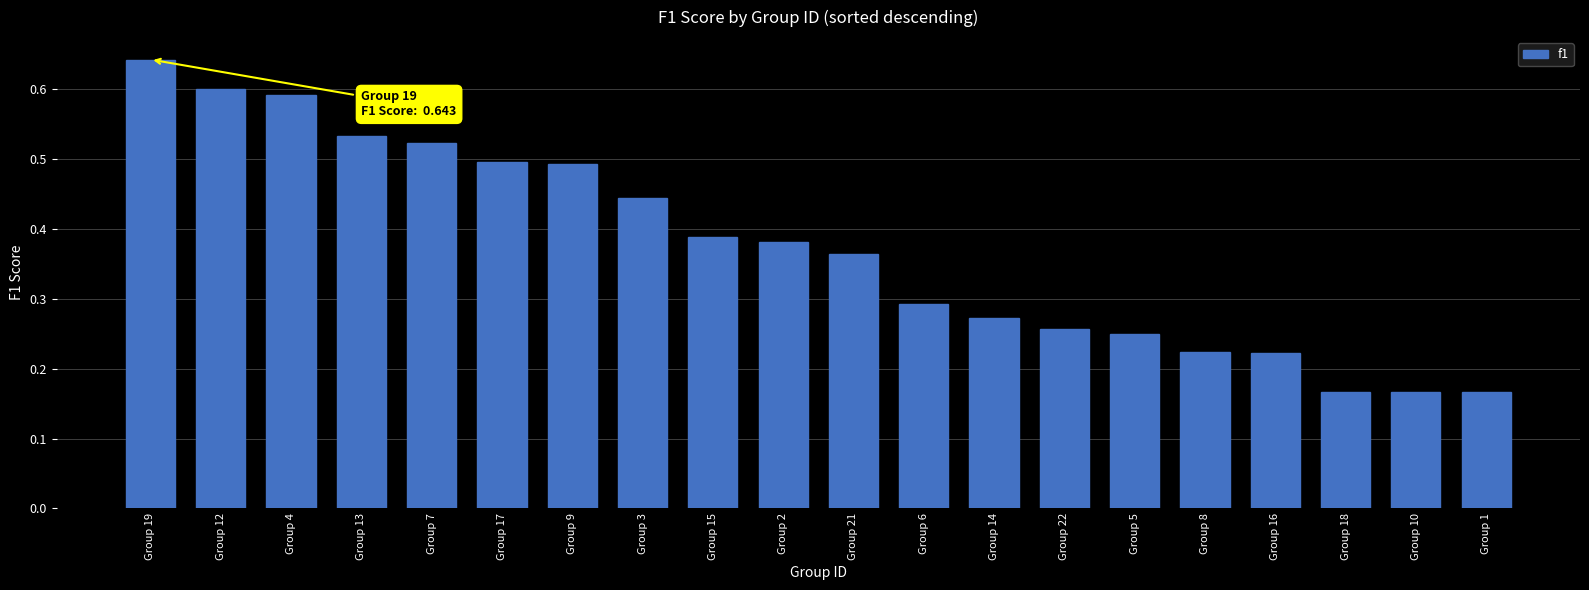

At which category does the chart reach its peak across all series?

Group 19